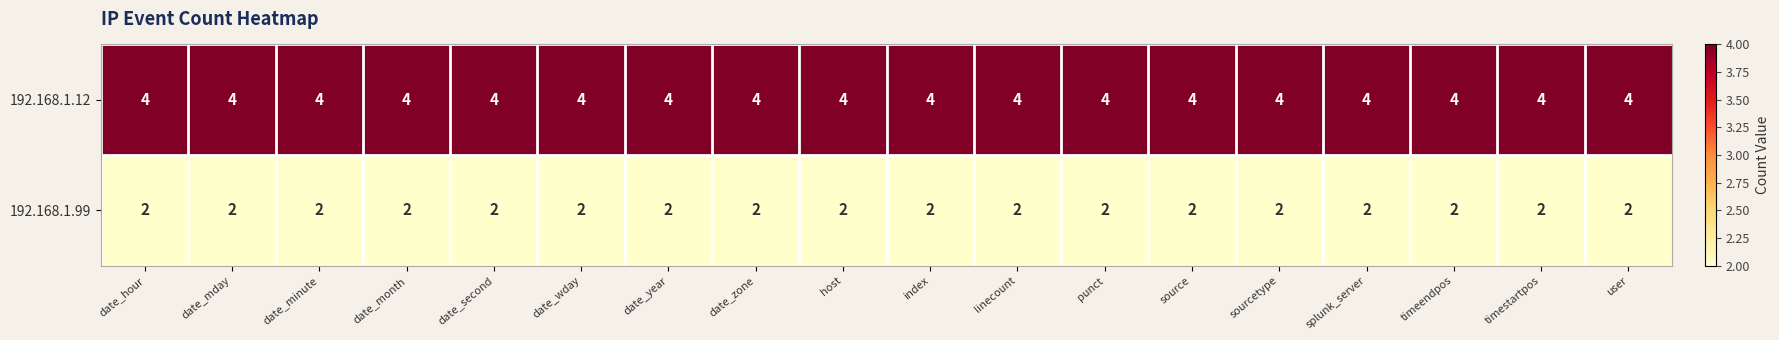

At user, list the series in order from largest to smallest.

192.168.1.12, 192.168.1.99